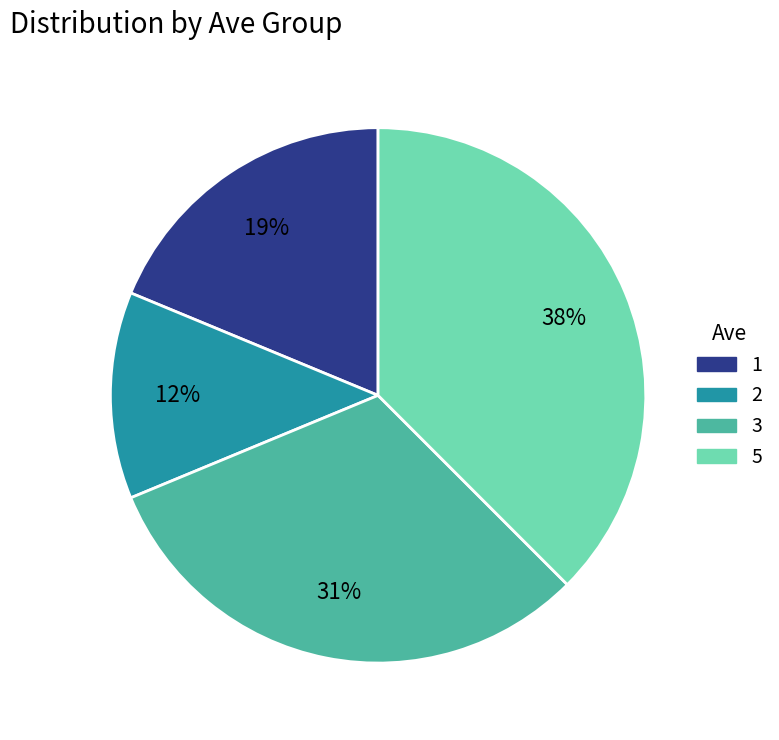

Approximately how many times larger is the value at 2 compared to 3?

0.4